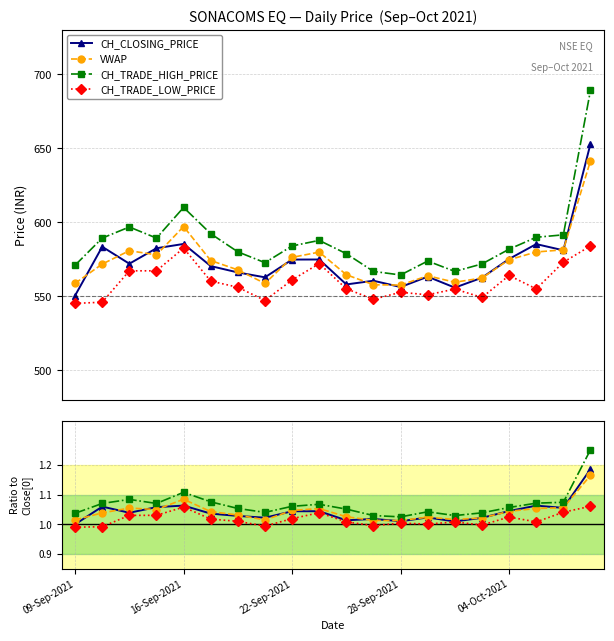

Reading left to right, extract all data points from this chart.

CH_CLOSING_PRICE: 1.0	1.1	1.0	1.1	1.1	1.0	1.0	1.0	1.0	1.0	1.0	1.0	1.0	1.0	1.0	1.0	1.0	1.1	1.1	1.2
VWAP: 1.0	1.0	1.1	1.0	1.1	1.0	1.0	1.0	1.0	1.1	1.0	1.0	1.0	1.0	1.0	1.0	1.0	1.1	1.1	1.2
CH_TRADE_HIGH_PRICE: 1.0	1.1	1.1	1.1	1.1	1.1	1.1	1.0	1.1	1.1	1.1	1.0	1.0	1.0	1.0	1.0	1.1	1.1	1.1	1.3
CH_TRADE_LOW_PRICE: 1.0	1.0	1.0	1.0	1.1	1.0	1.0	1.0	1.0	1.0	1.0	1.0	1.0	1.0	1.0	1.0	1.0	1.0	1.0	1.1